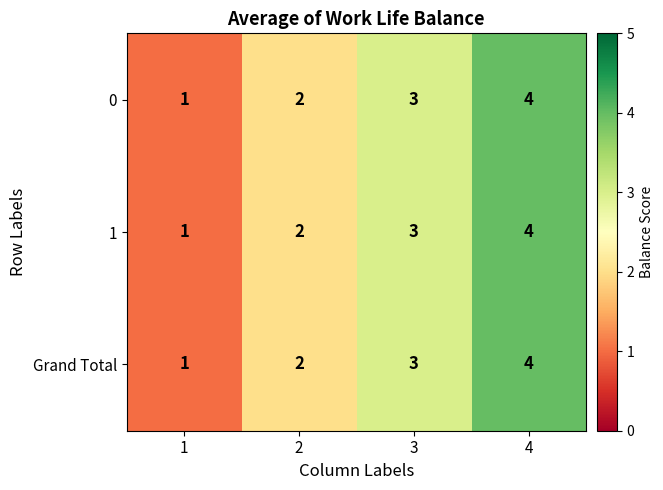

What is the greatest value displayed?

4